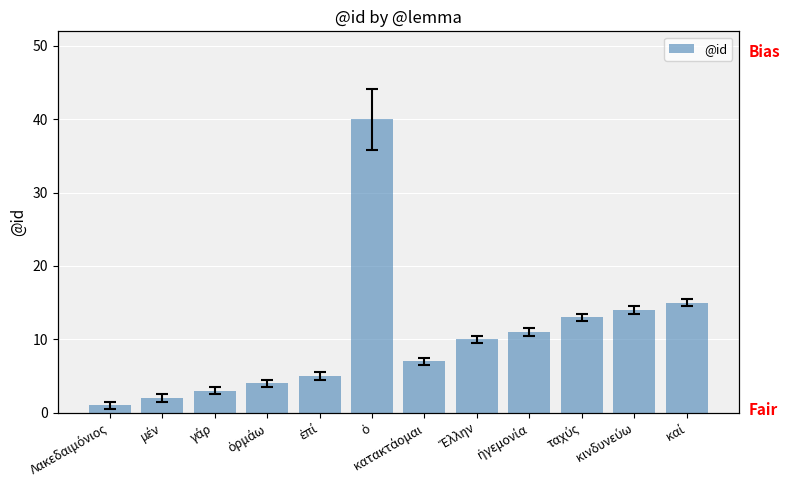

What is the ratio of the value at Λακεδαιμόνιος to the value at μέν?

0.5